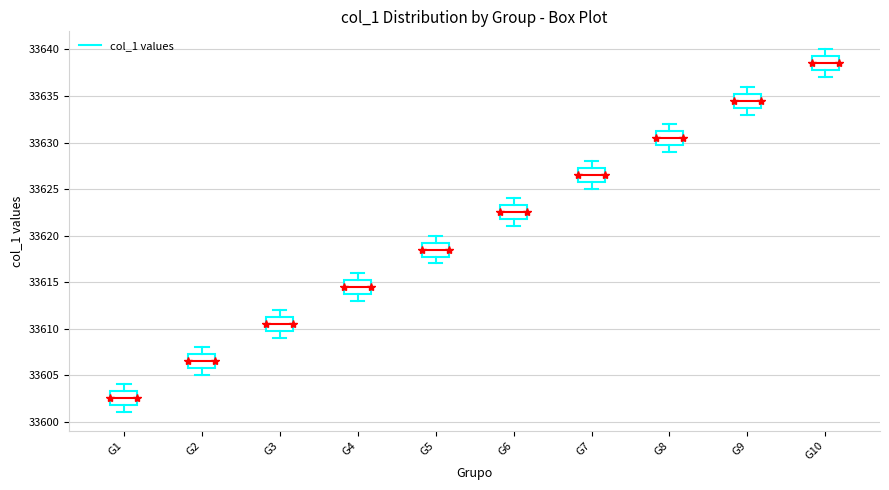

Where does the lower whisker of the box for G2 end on the y-axis? The values are not printed on the chart, so give them approximately, as read against the axis.

33605.0